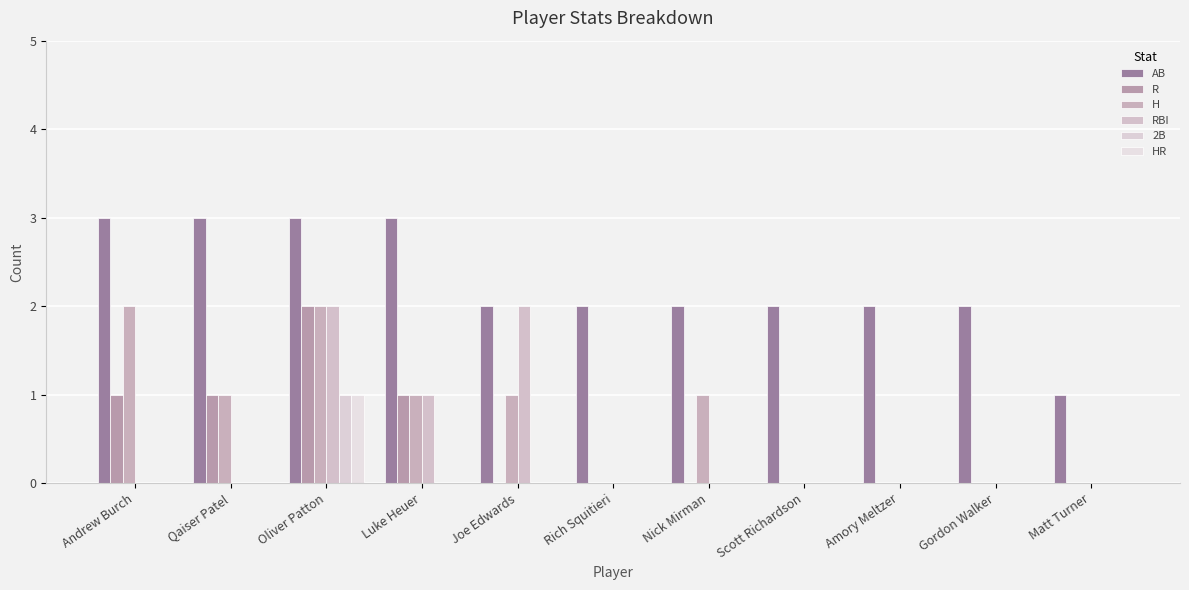

True or false: HR has a value of 0 at Joe Edwards.

True